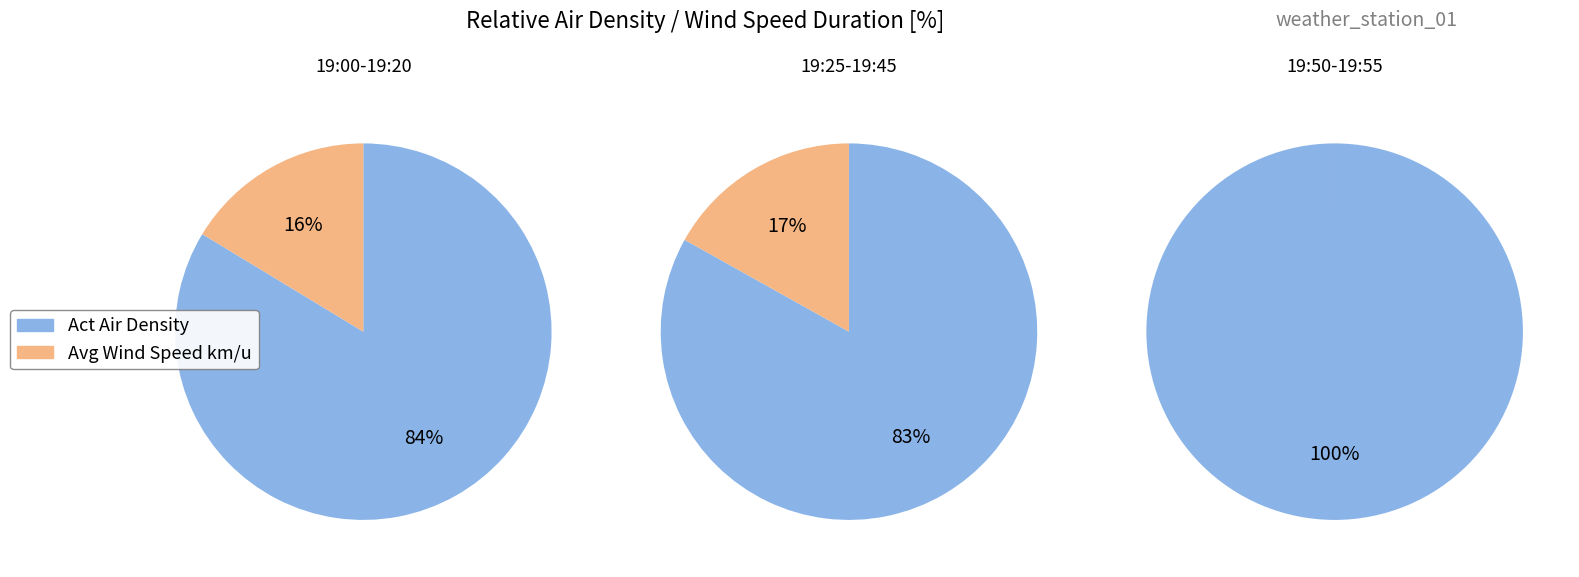

Is the sum of 19:45 and 19:55 greater than half?

No